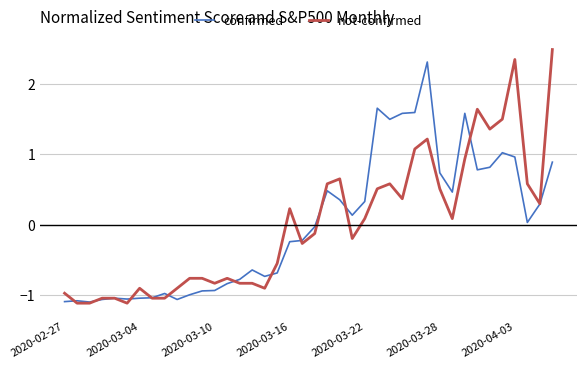

Does the chart display data point markers on the line(s)?

No